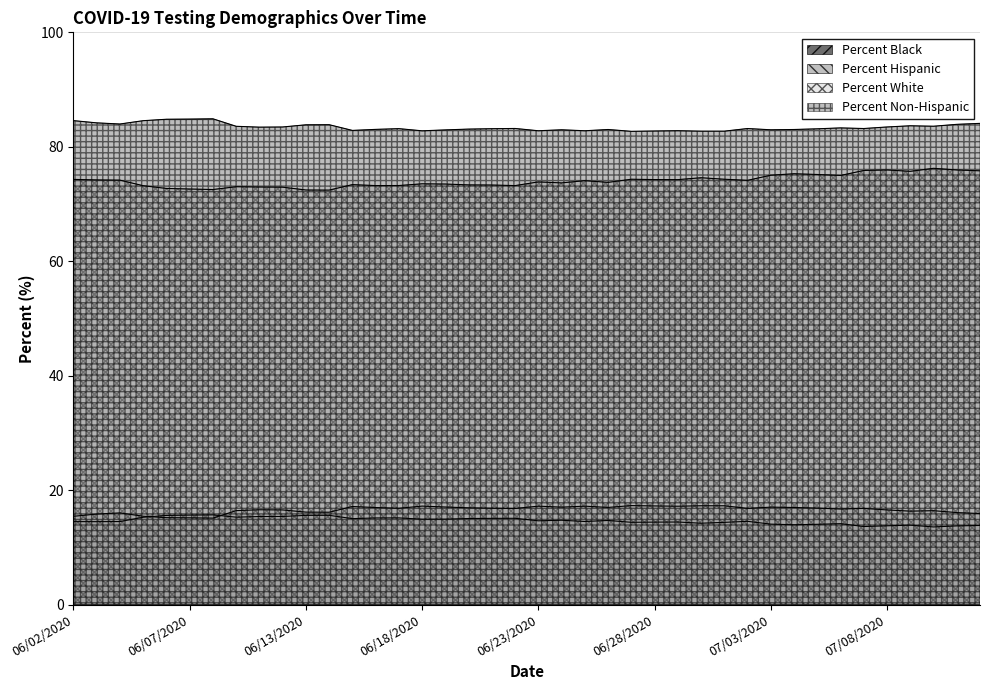

In Percent White, how many points are lower than both neighbors (excluding endpoints)?

10